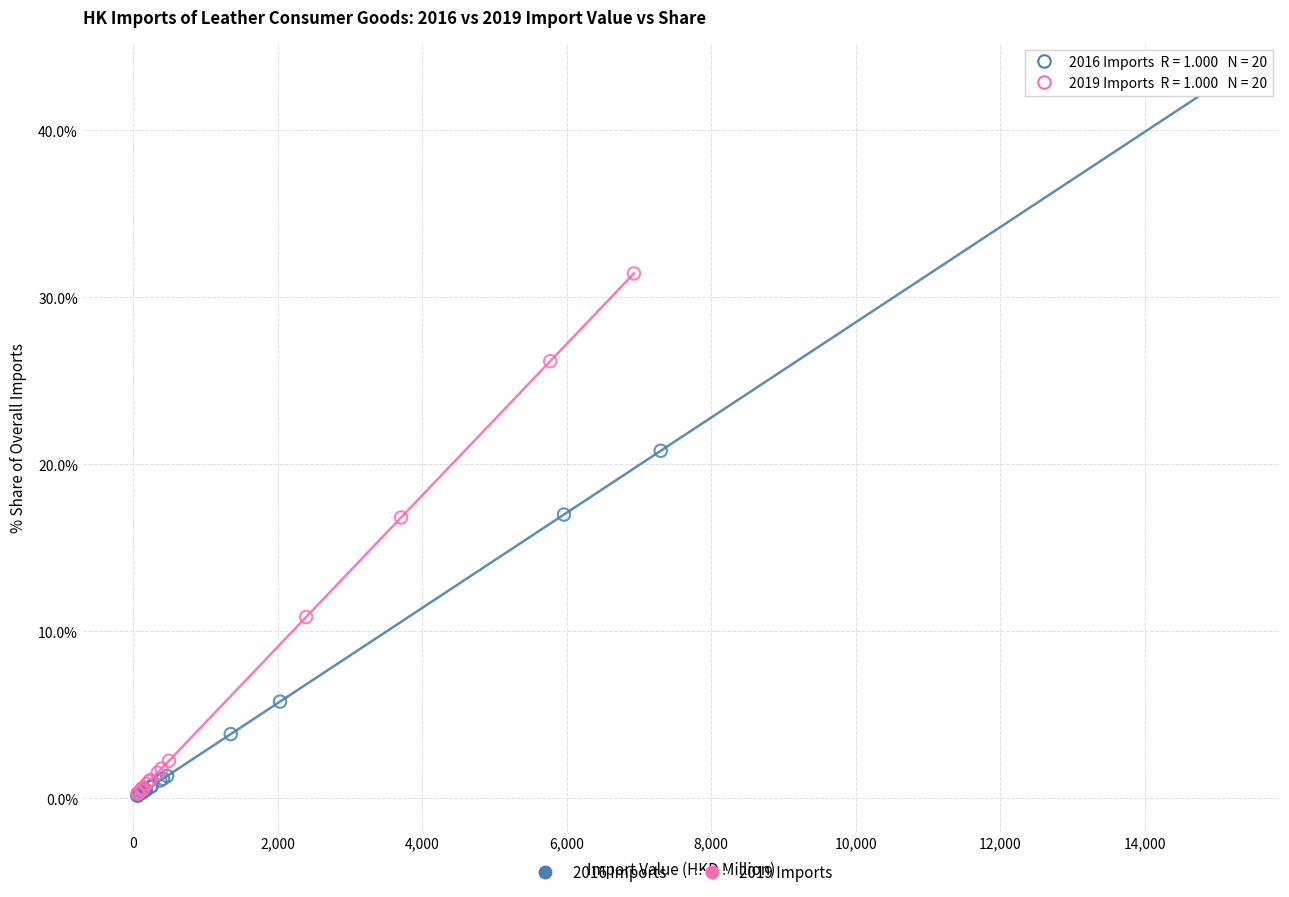

Which series has the widest spread of Y values?

2016 Imports